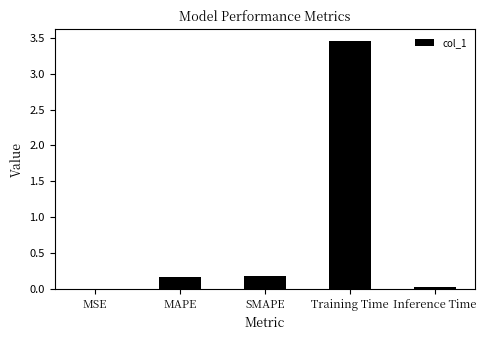

Between MSE and MAPE, which is larger?

MAPE